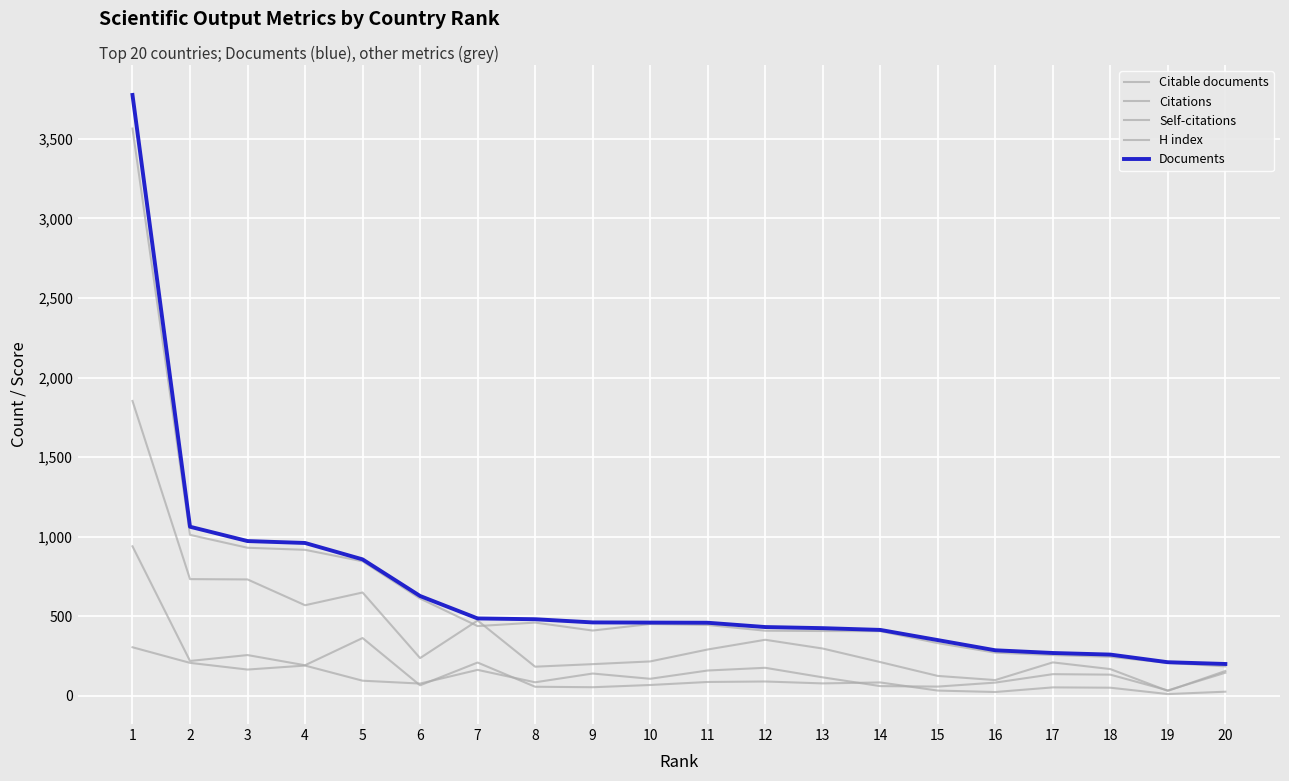

Does the chart display data point markers on the line(s)?

No